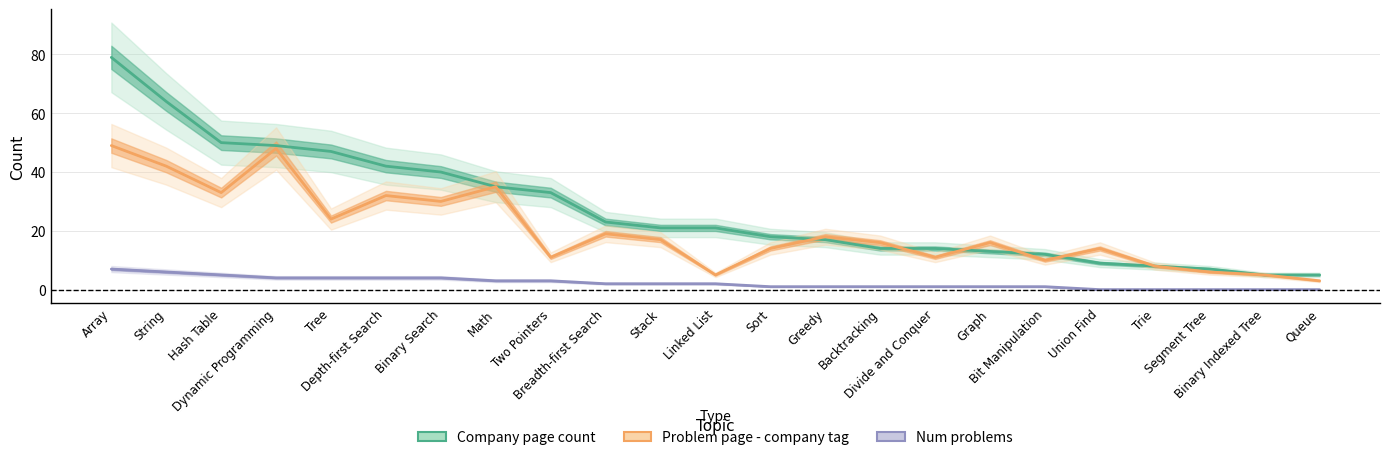

Which label corresponds to the largest value in the chart?

Array